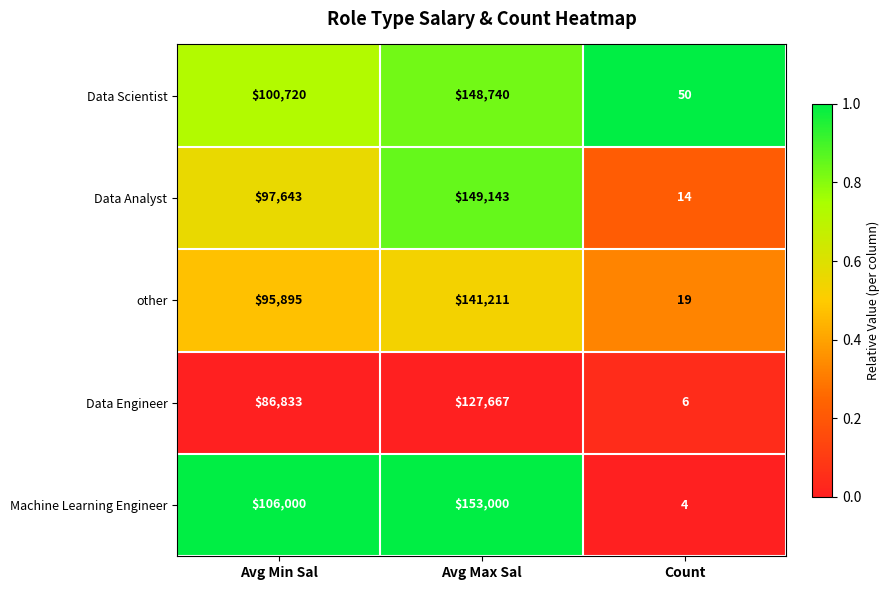

What is the difference between the maximum and minimum values in the Data Scientist series?

148690